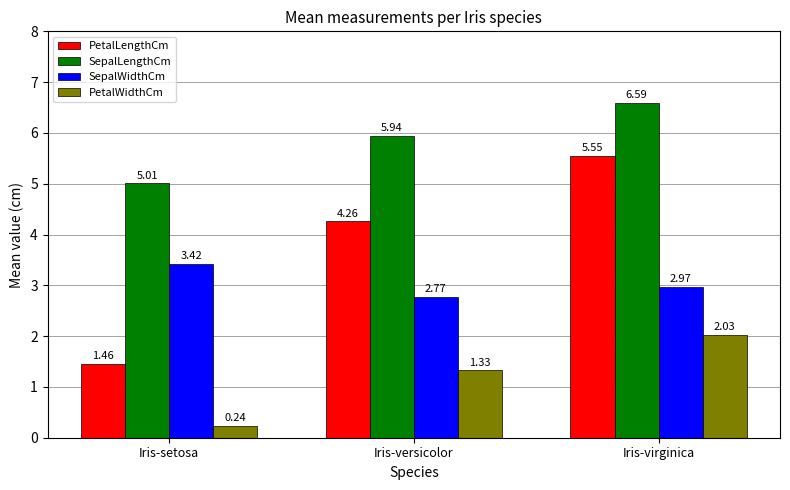

What value does the SepalLengthCm series have at Iris-virginica?

6.6